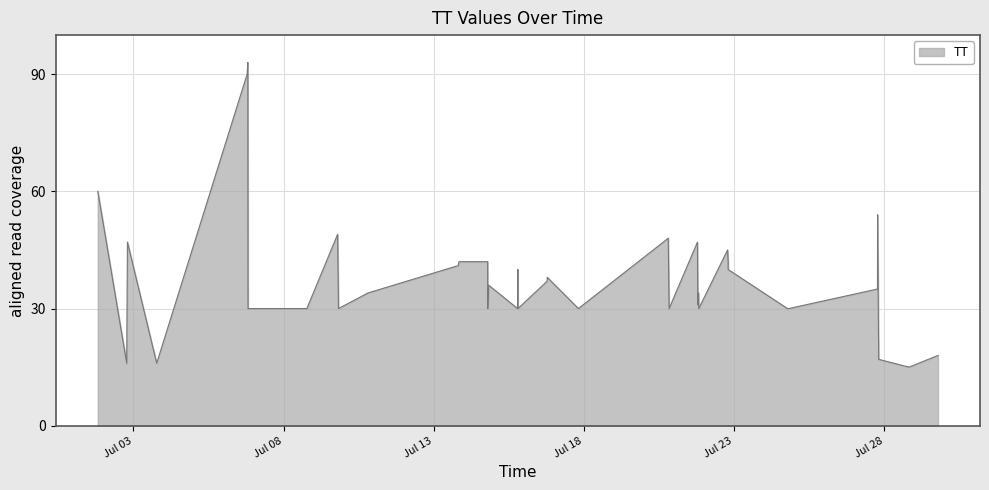

What is the difference between the maximum and minimum values?

78